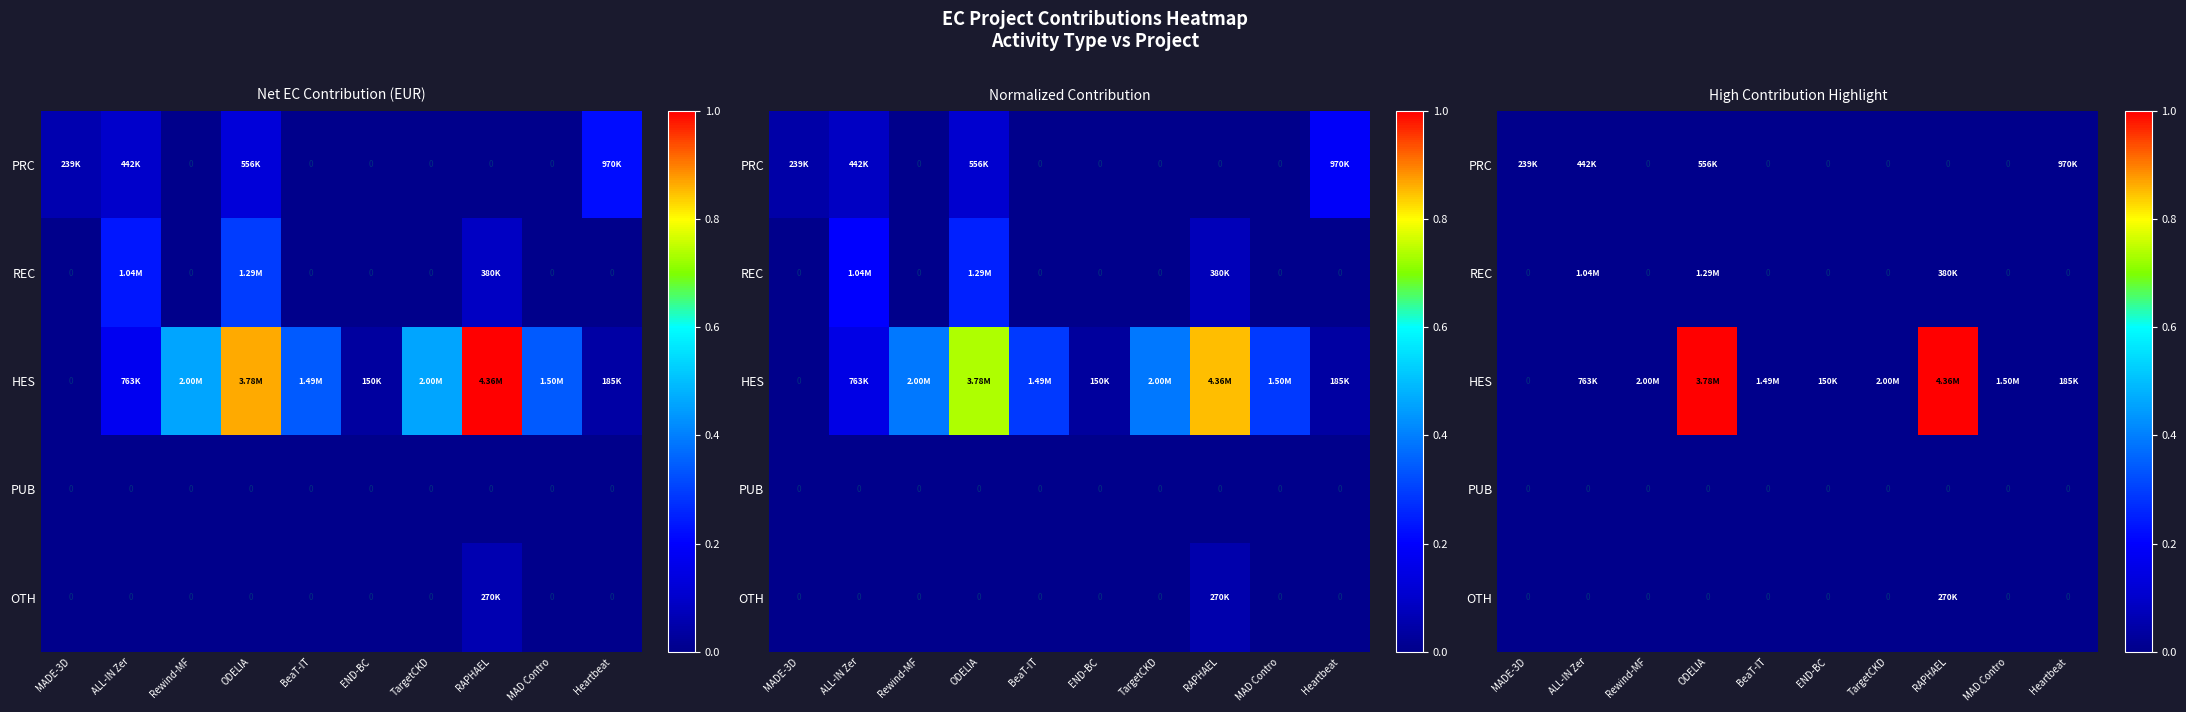

At which label does REC reach its minimum?

MADE-3D